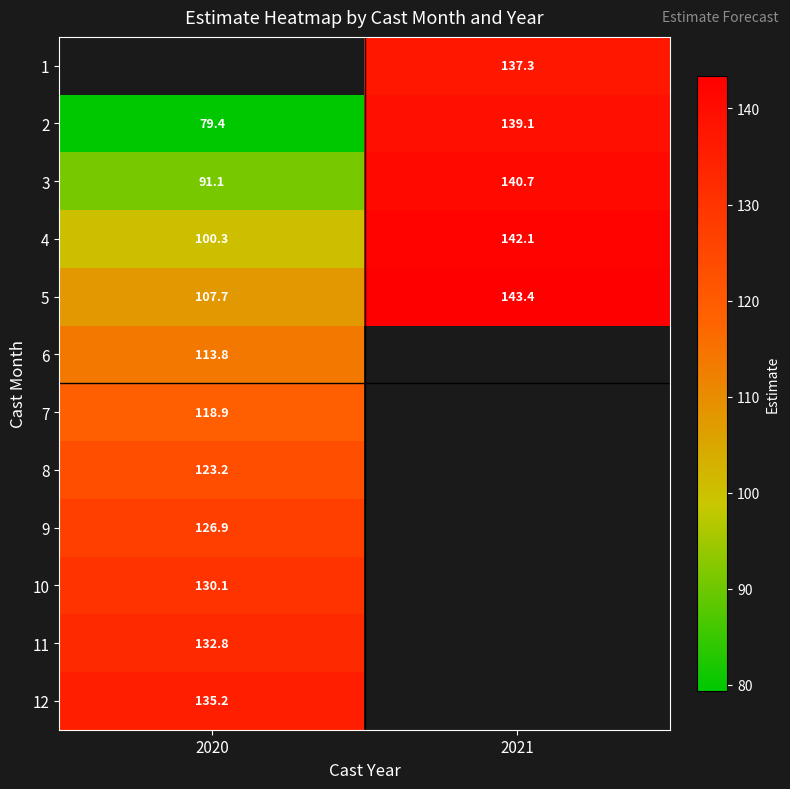

What is the sum of all 5 values?

251.1